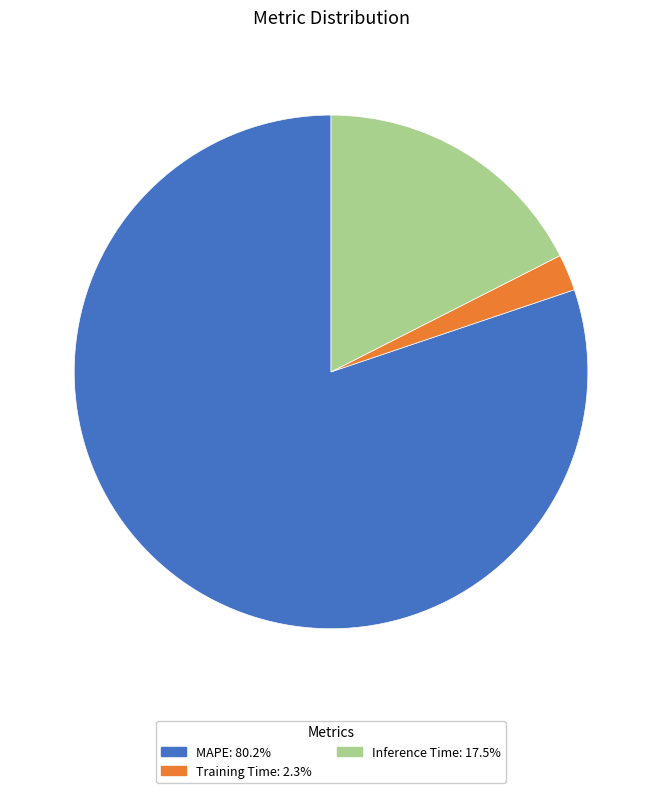

Does MAPE: 80.2% represent more than half of the total?

Yes